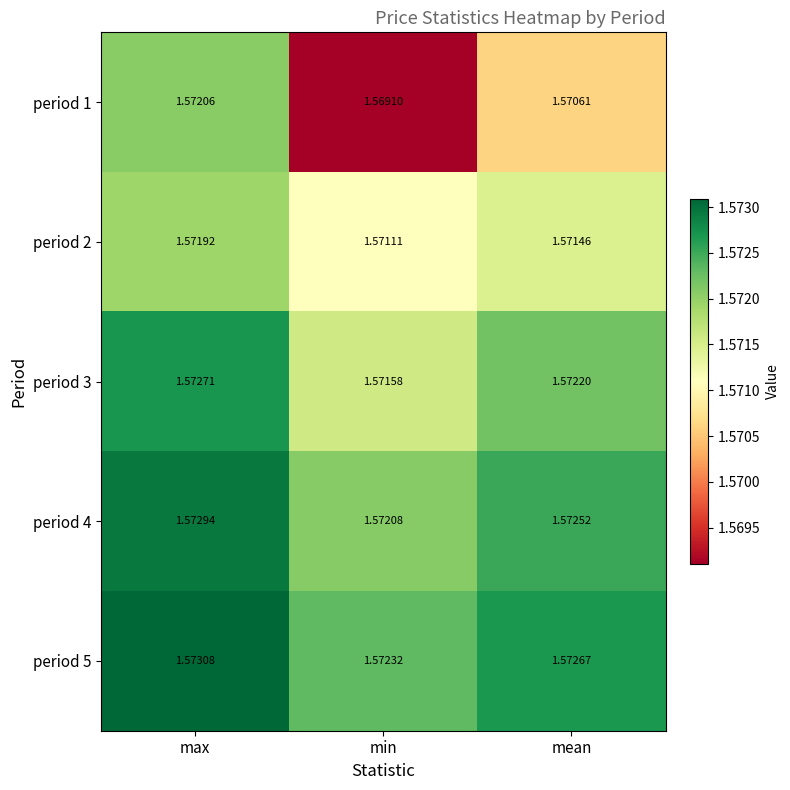

Where is period 4 nearest to the value 1?

min